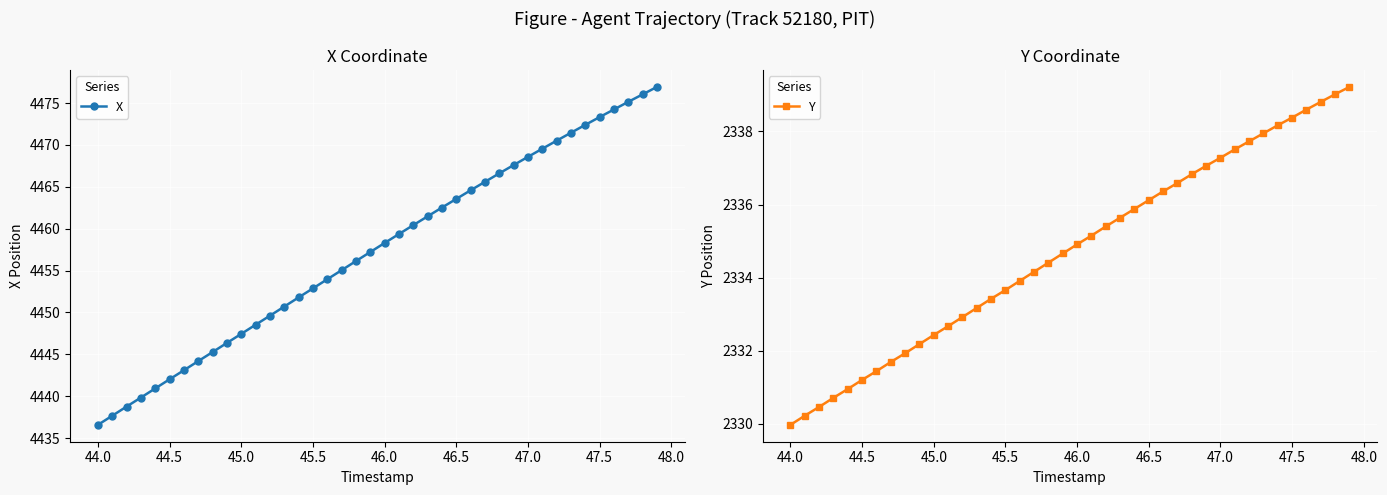

True or false: X has more than 2 interior local peaks.

False